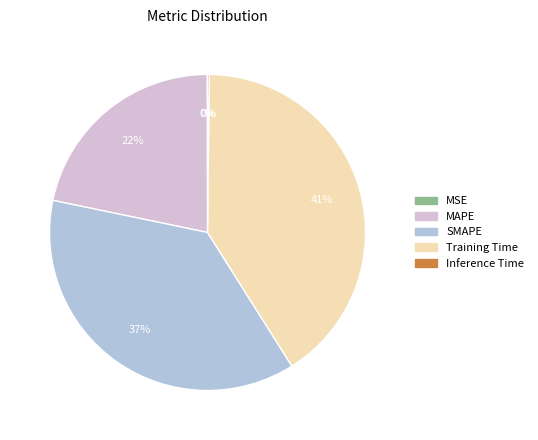

What is the largest slice in the pie chart?

Training Time